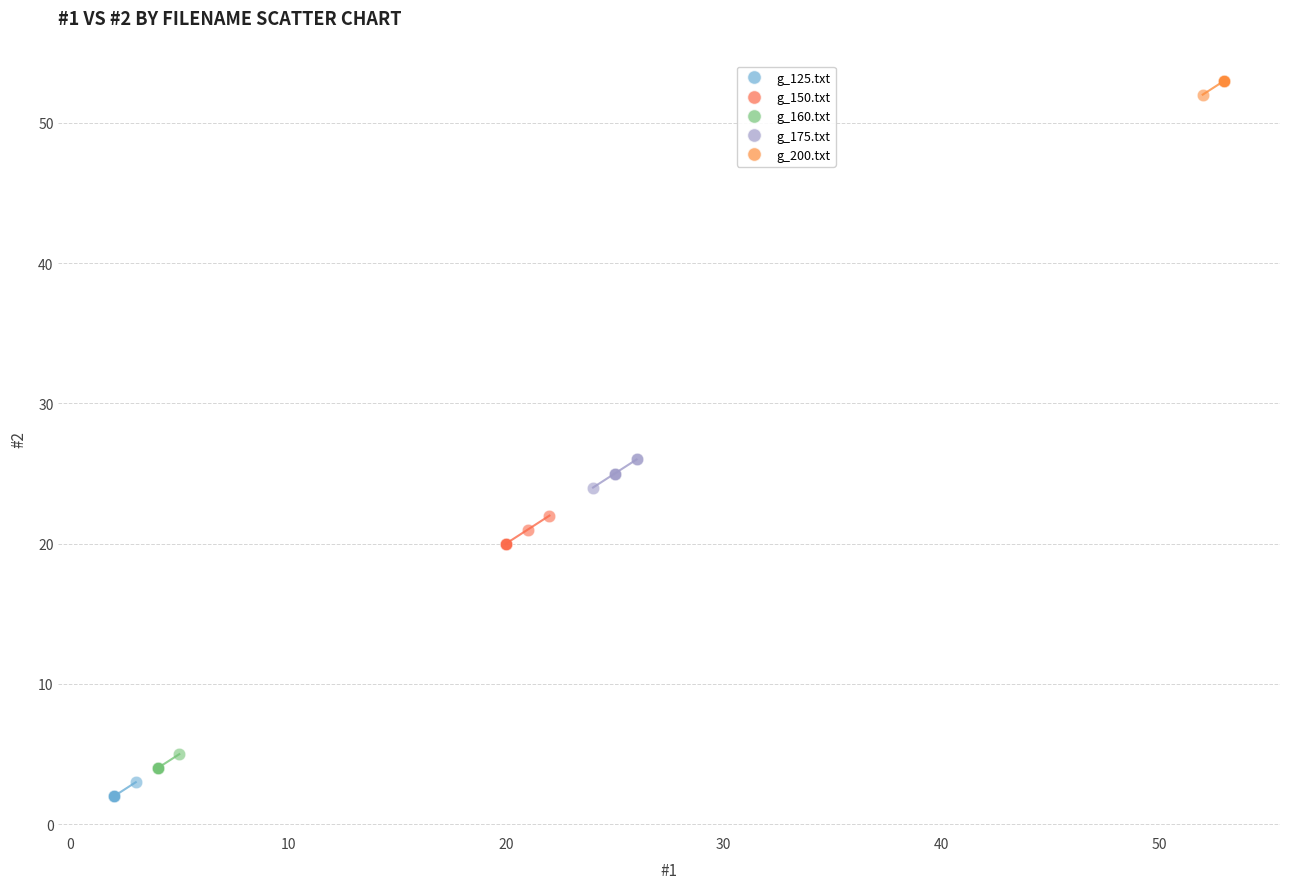

Which series reaches the maximum Y coordinate?

g_200.txt